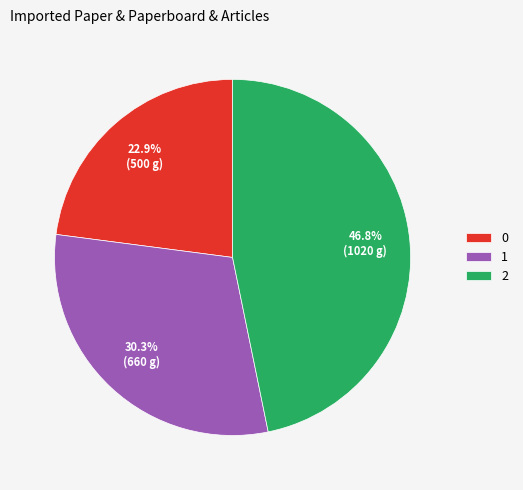

Approximately how many times larger is the value at 2 compared to 1?

1.5